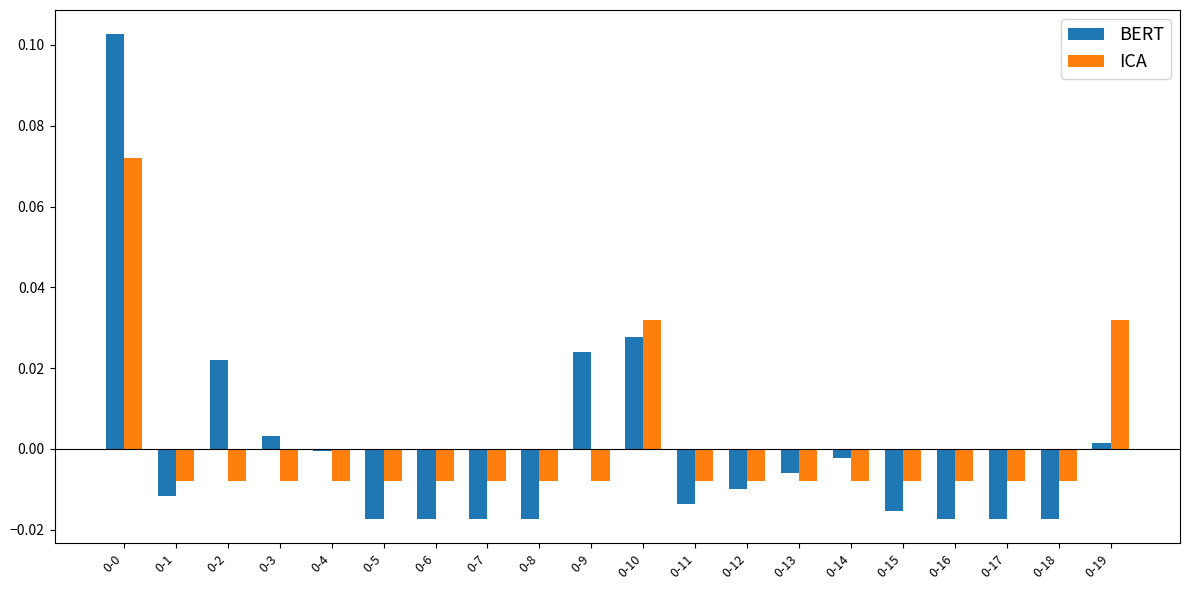

The value of ICA at 0-16 is -0.0. True or false?

True